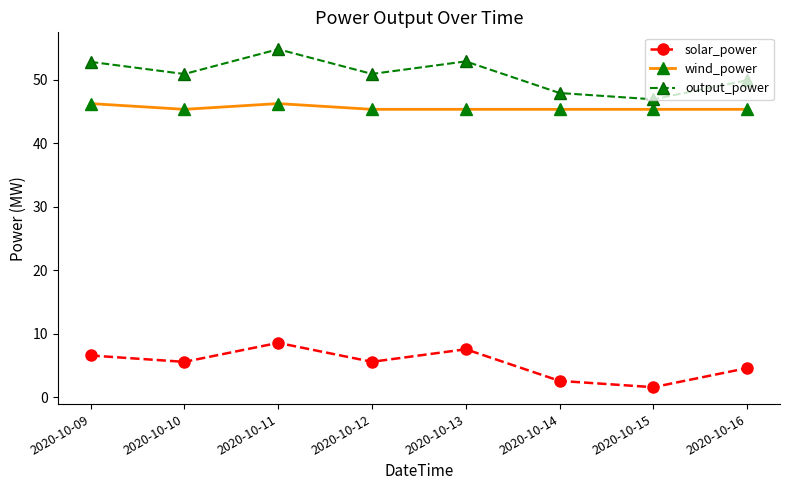

What is the difference between the maximum and second lowest values in the wind_power series?

0.9